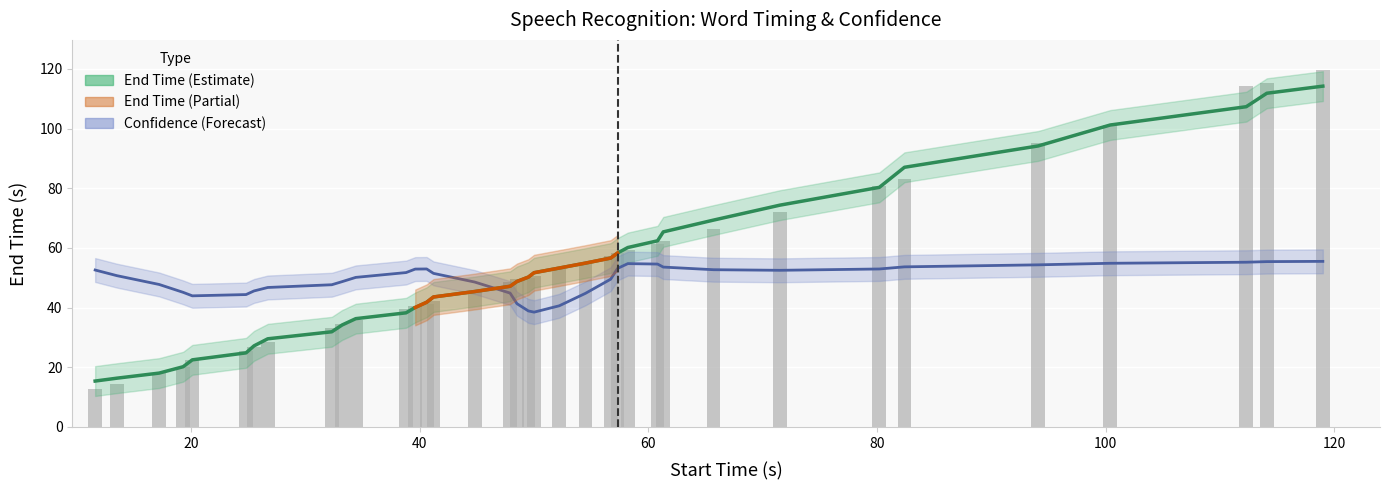

What is the value of the 20th bar from the left?

50.6